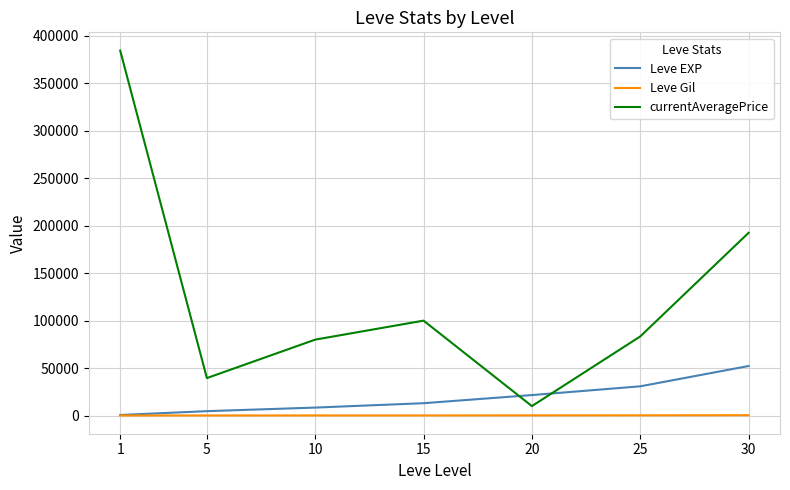

In currentAveragePrice, how many points are lower than both neighbors (excluding endpoints)?

2